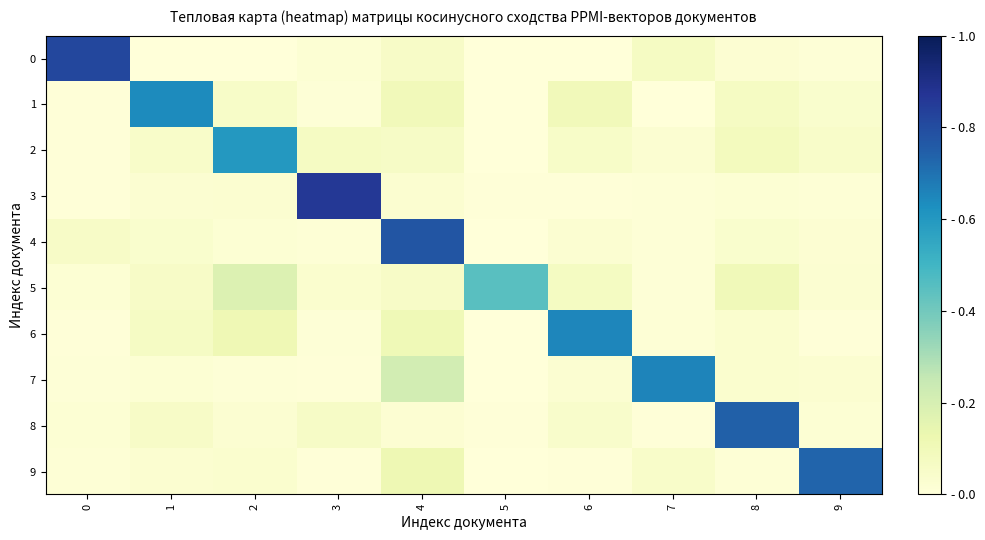

Which series changed the most between 7 and 8?

8